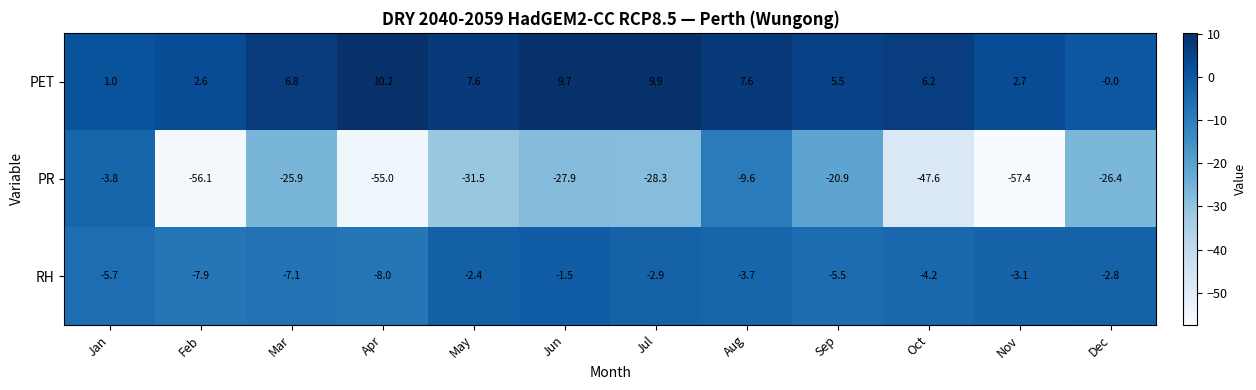

Which series has the largest total across all categories?

PET